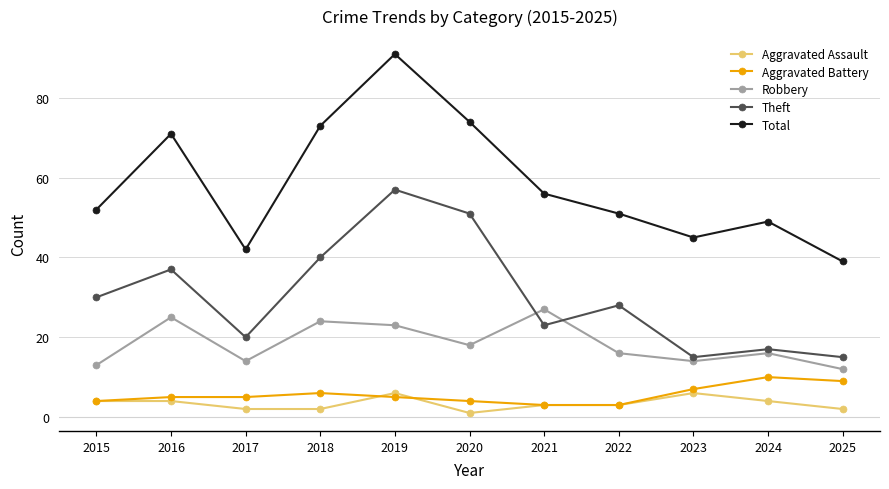

Count the number of categories in the chart.

11